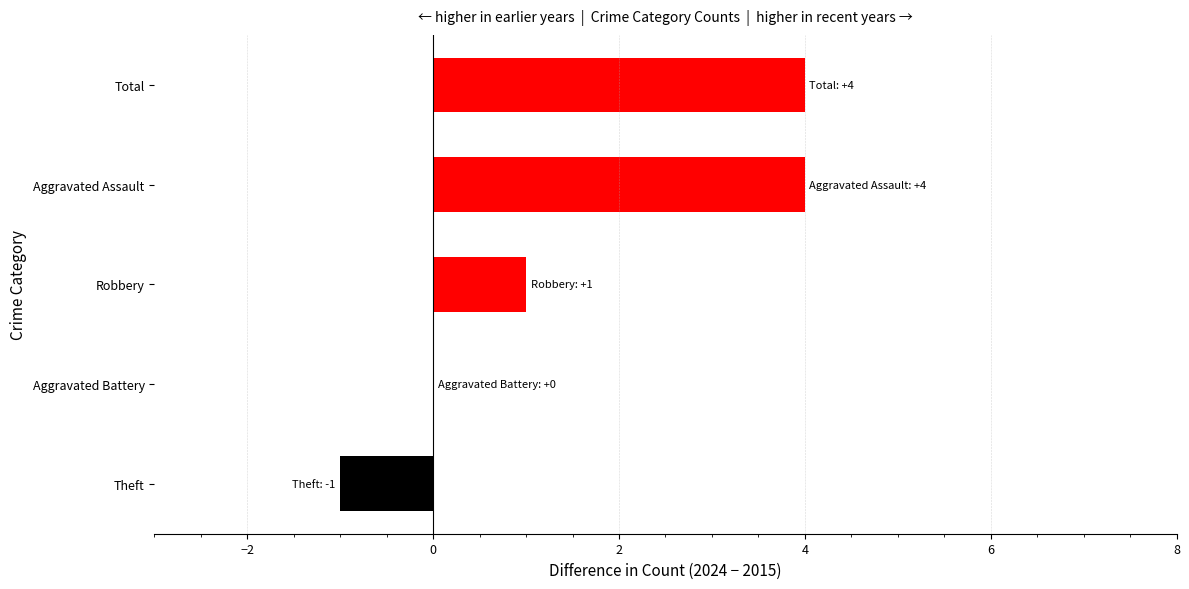

What is the maximum value shown in the chart?

4